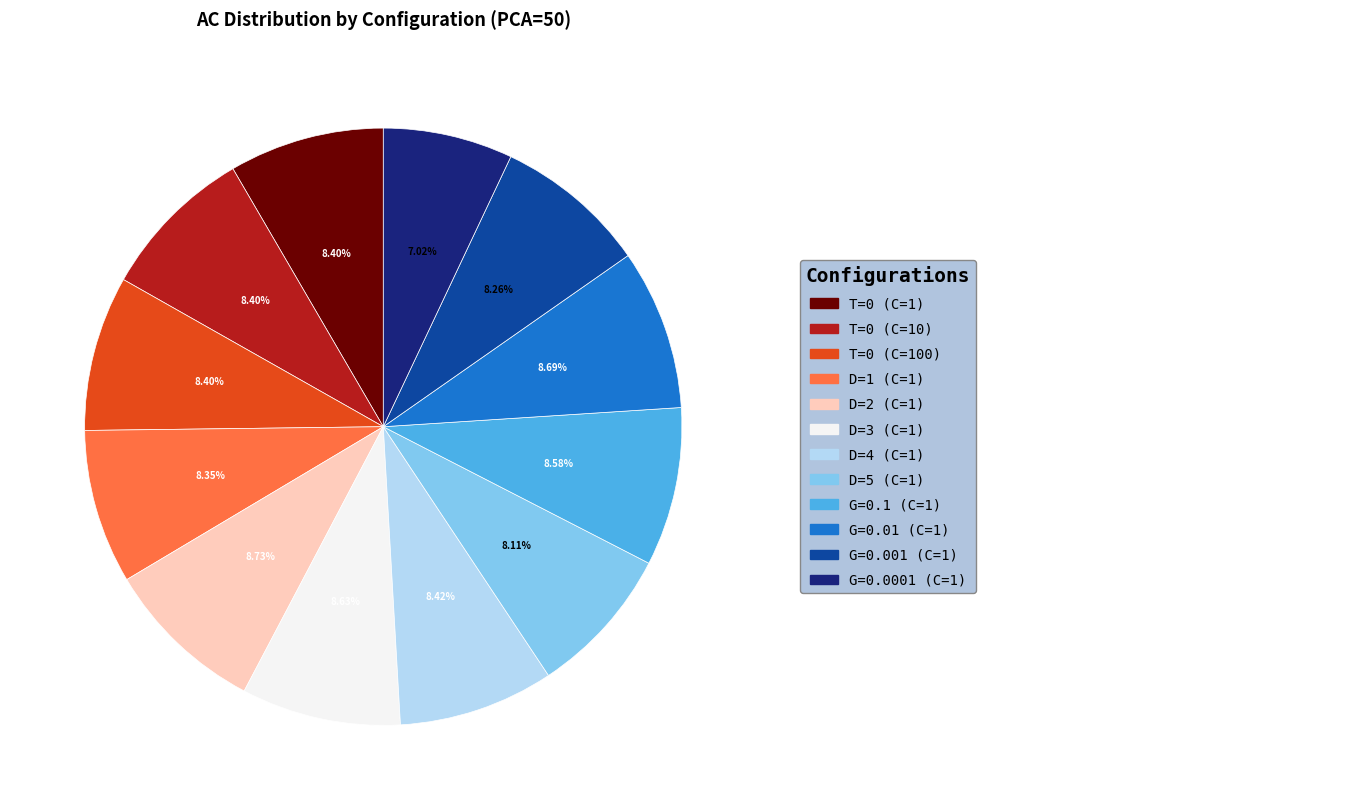

Does any single category account for the majority?

No